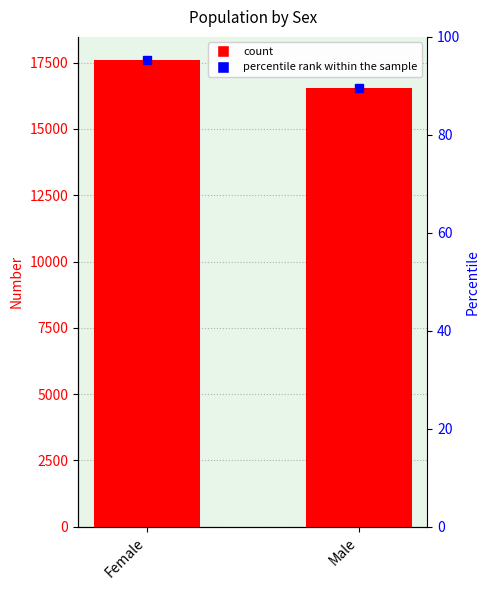

What is the label of the 2nd bar from the left?

Male